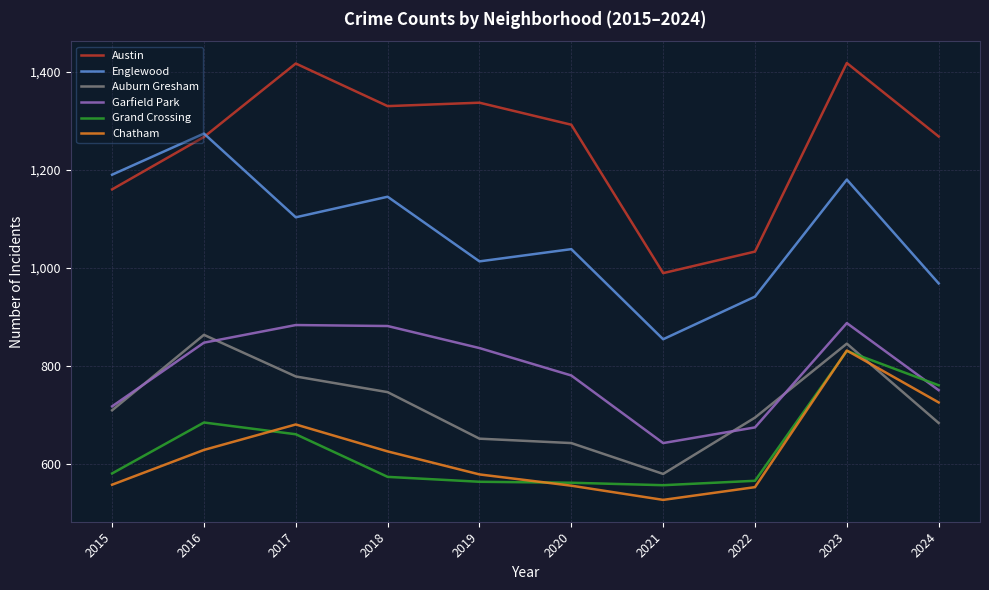

Is it true that Englewood equals 455 at 2019?

False